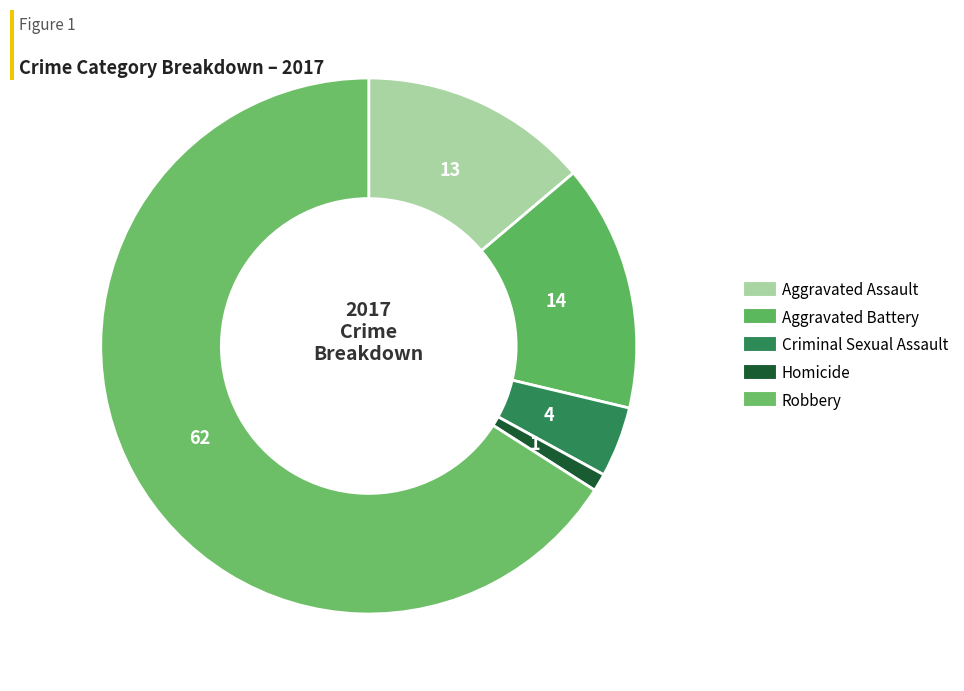

What is the largest slice in the pie chart?

Robbery